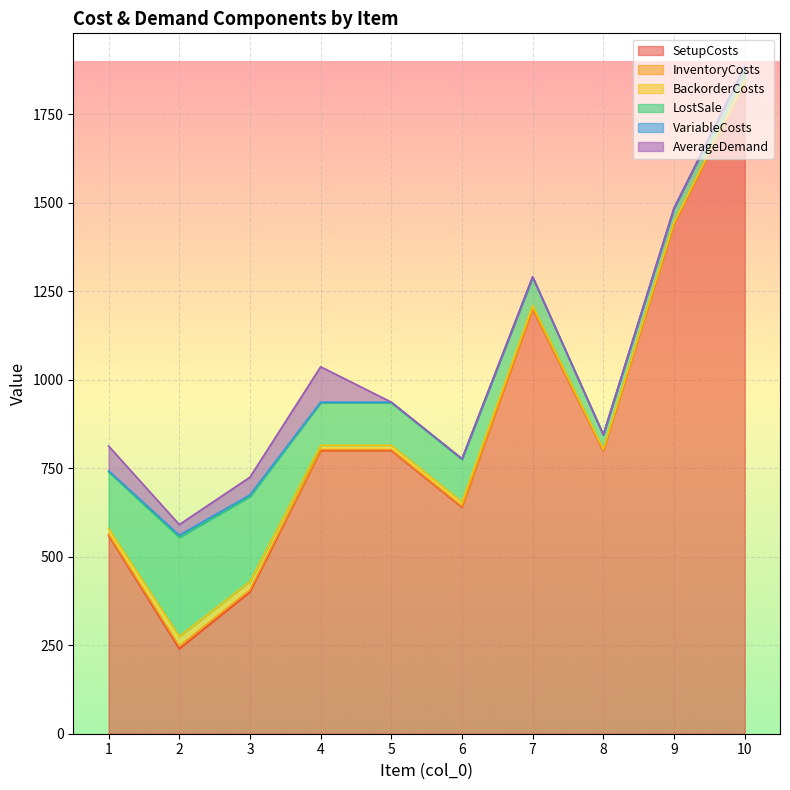

List the series in order of their peak value, highest first.

SetupCosts, LostSale, AverageDemand, BackorderCosts, InventoryCosts, VariableCosts